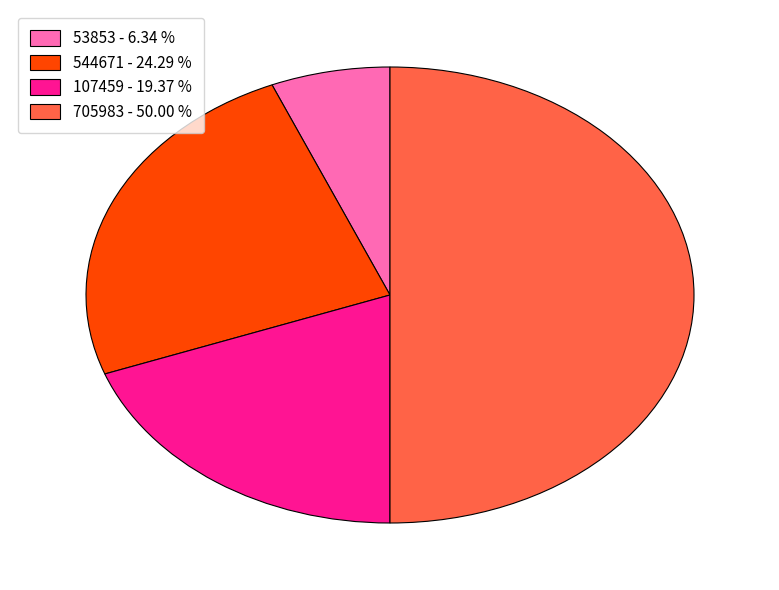

Does 53853 - 6.34 % account for over 50% of the chart?

No